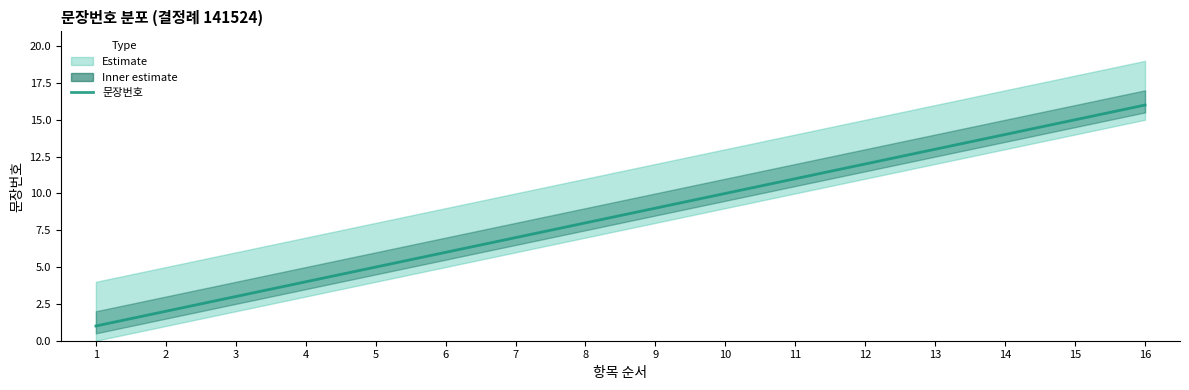

At which category does the chart reach its minimum across all series?

1